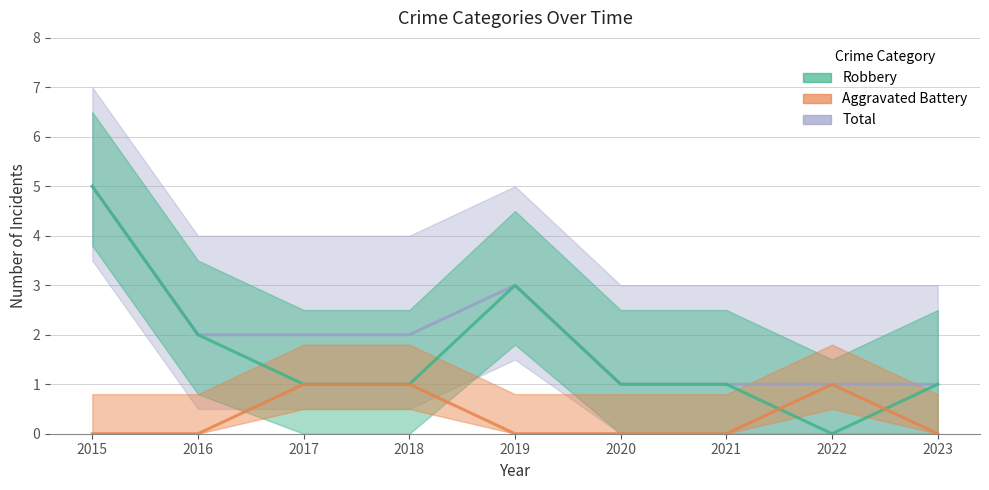

At how many categories does at least one series exceed 0?

9